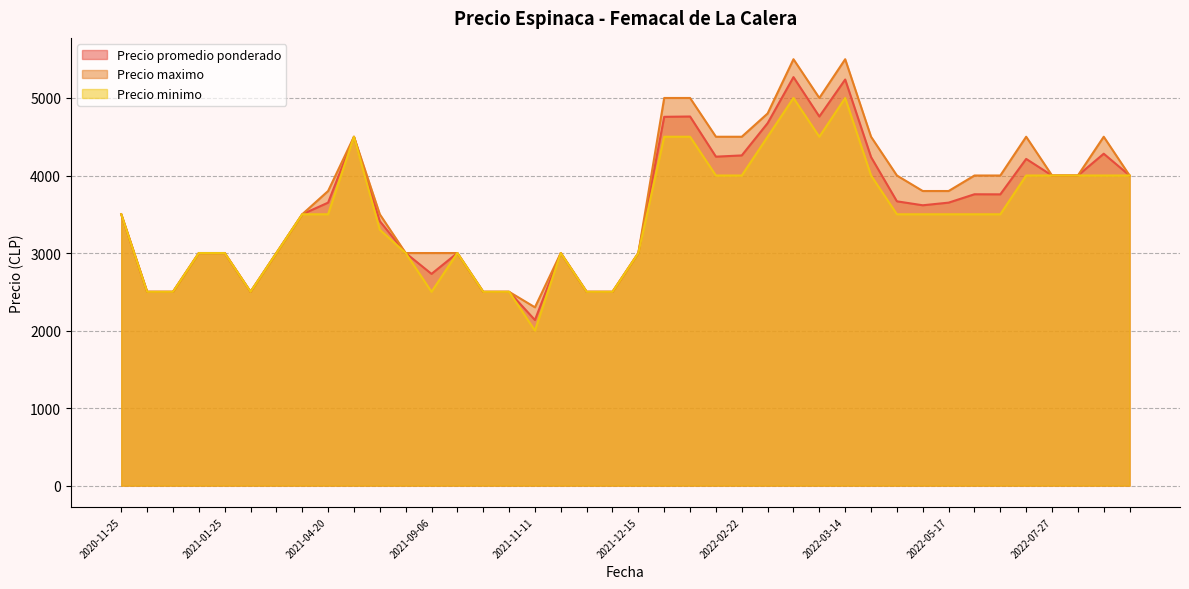

What is the sum of all Precio minimo values?

138800